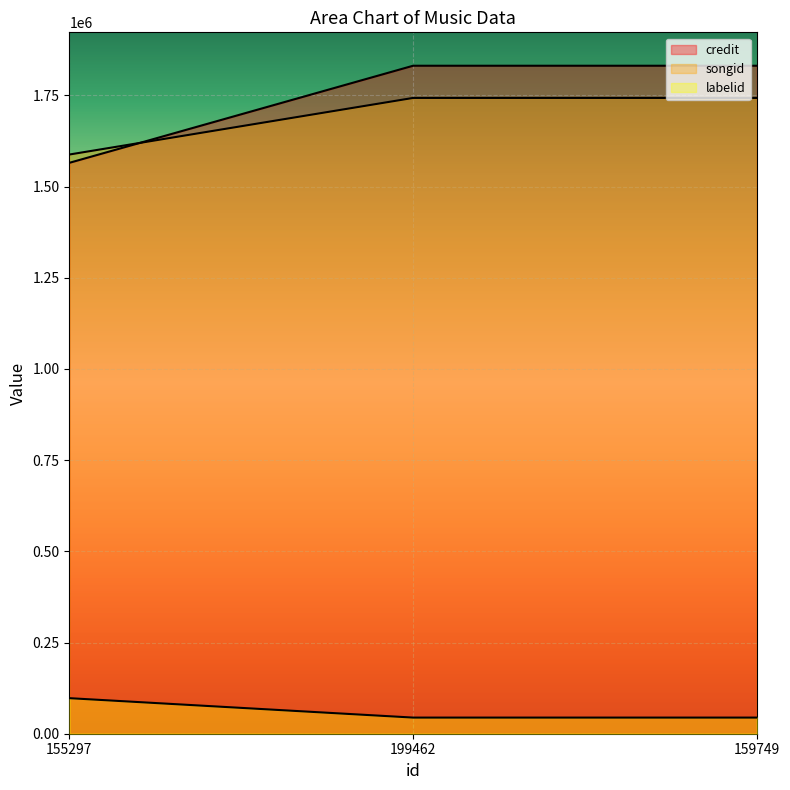

The value of songid at 159749 is 1743001. True or false?

True